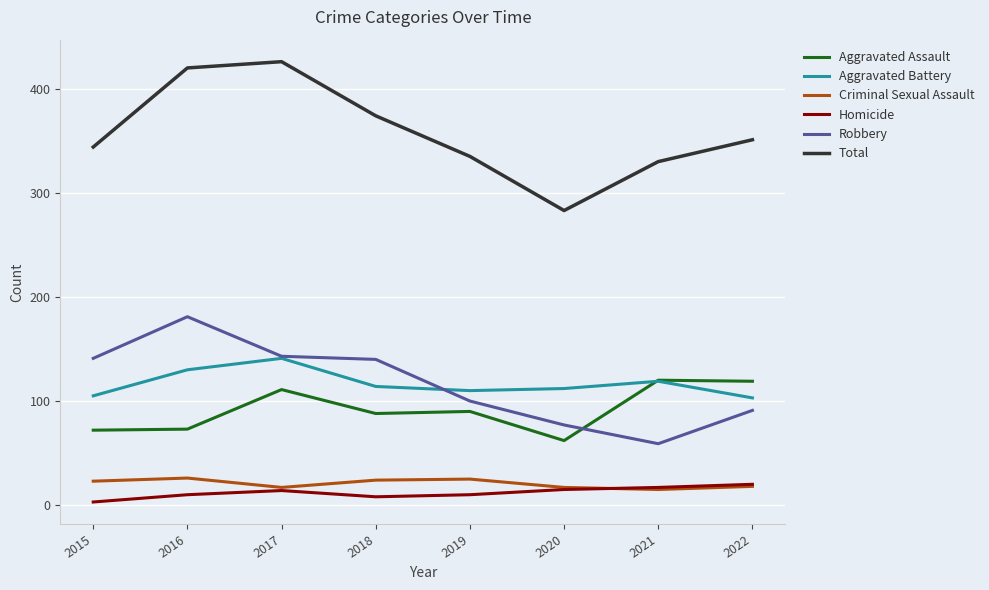

Where is the first local maximum for Aggravated Battery?

2017